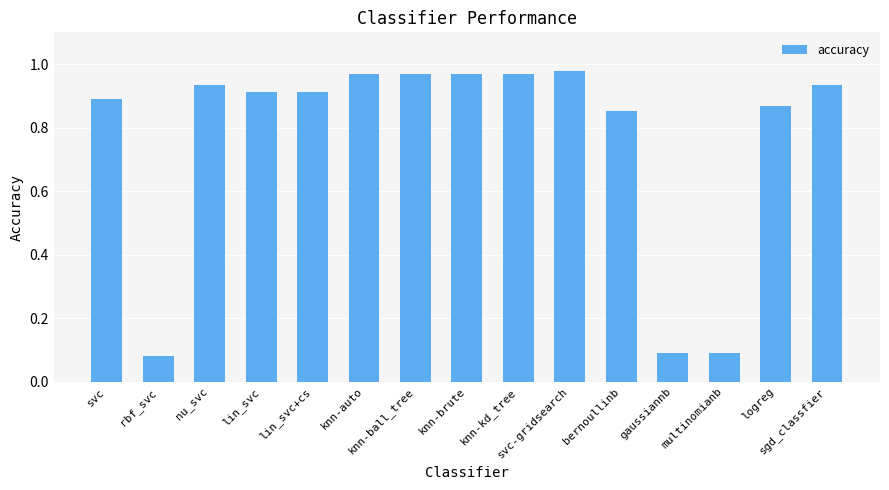

What is the average value?

0.8